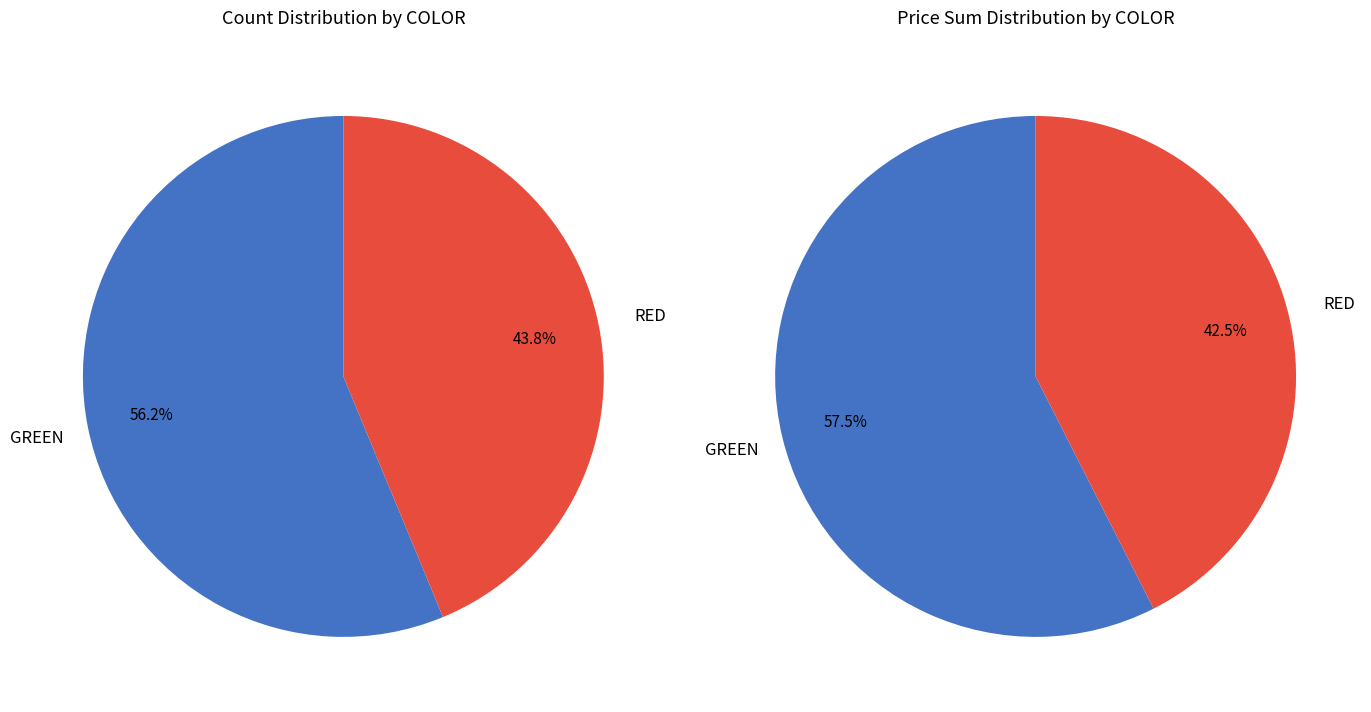

How much of the chart is everything except GREEN?

43.8%